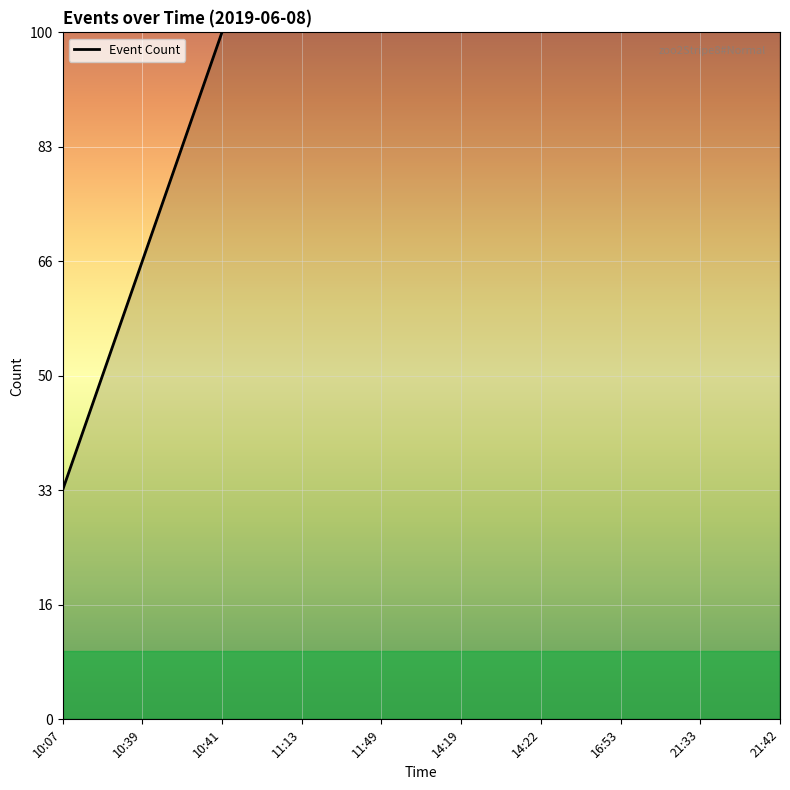

Rank the categories by value from lowest to highest.

10:07, 10:39, 10:41, 11:13, 11:49, 14:19, 14:22, 16:53, 21:33, 21:42